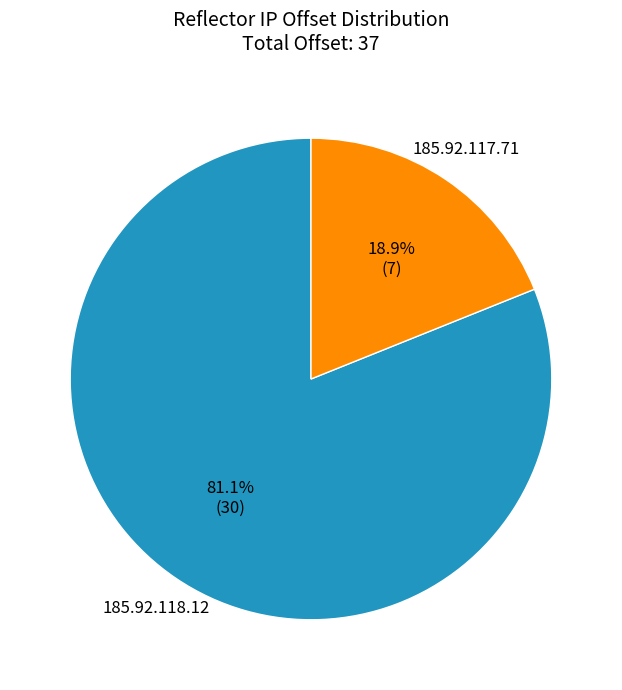

Which slice is the largest?

185.92.118.12